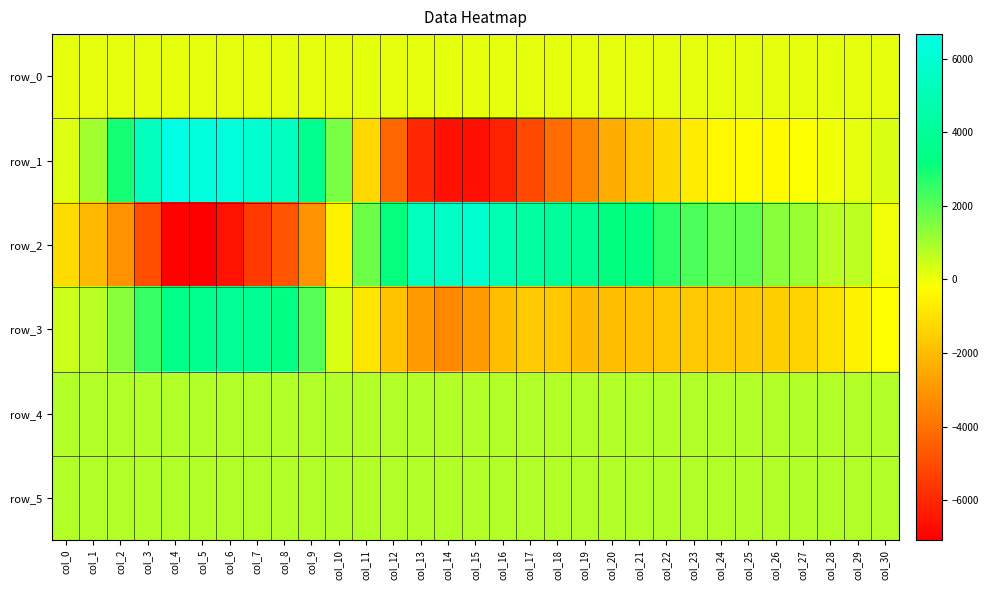

How many data points in row_0 are above 128?

28